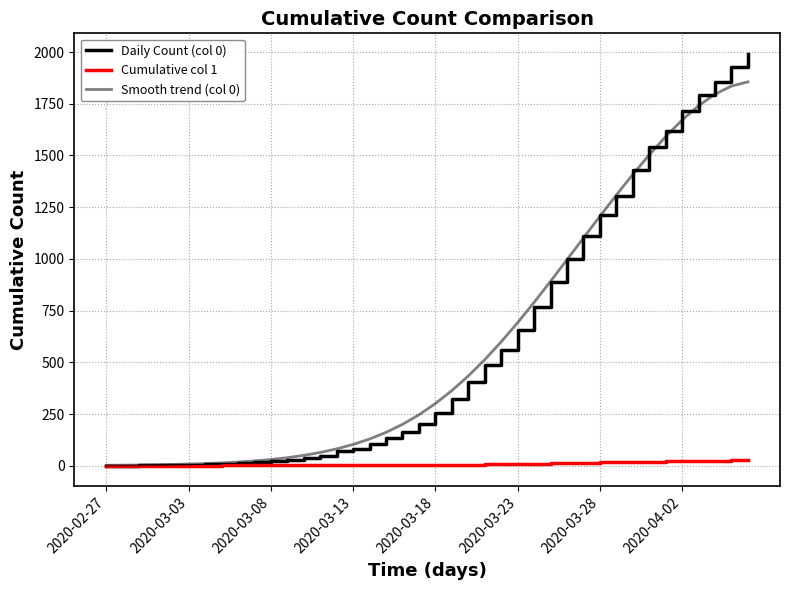

Does the chart have visible grid lines?

Yes